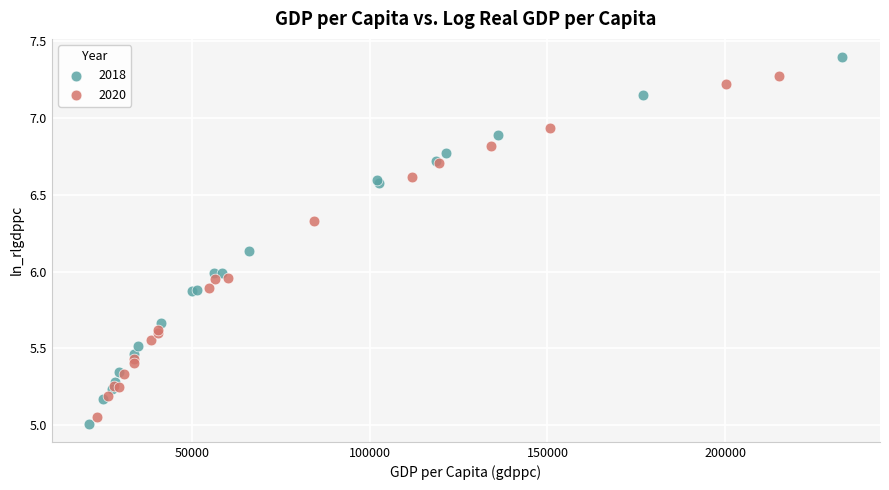

Which series has the widest spread of Y values?

2018